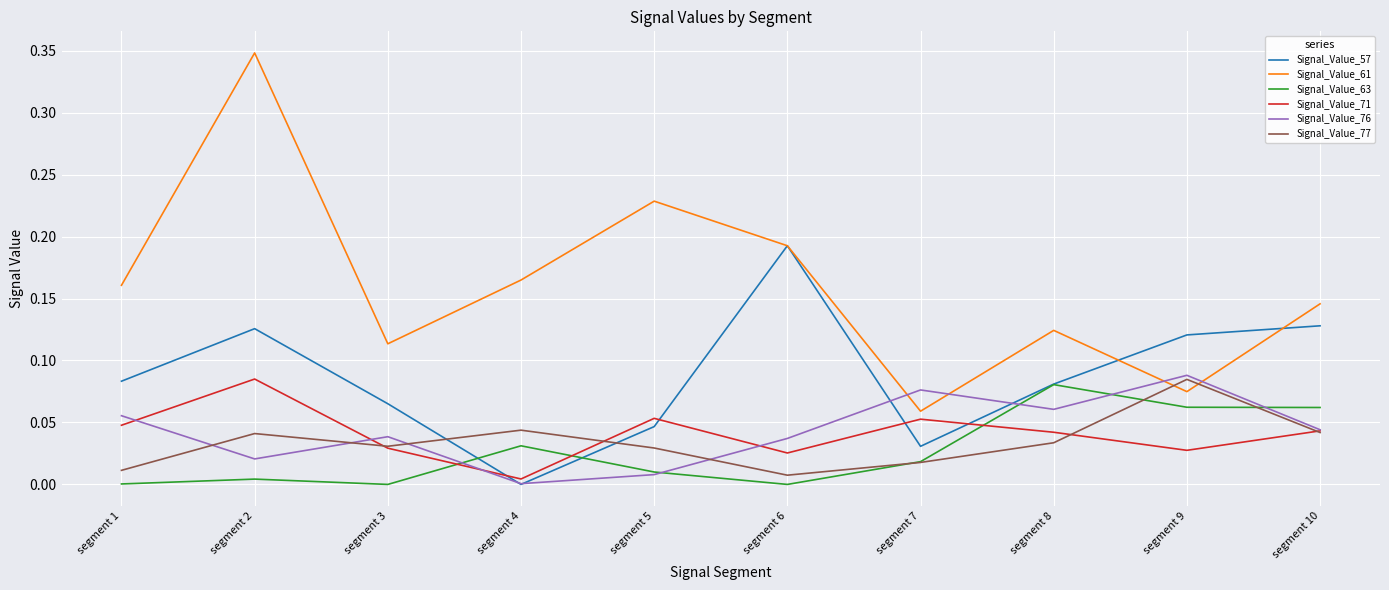

True or false: Signal_Value_77 and Signal_Value_61 intersect in this chart.

True